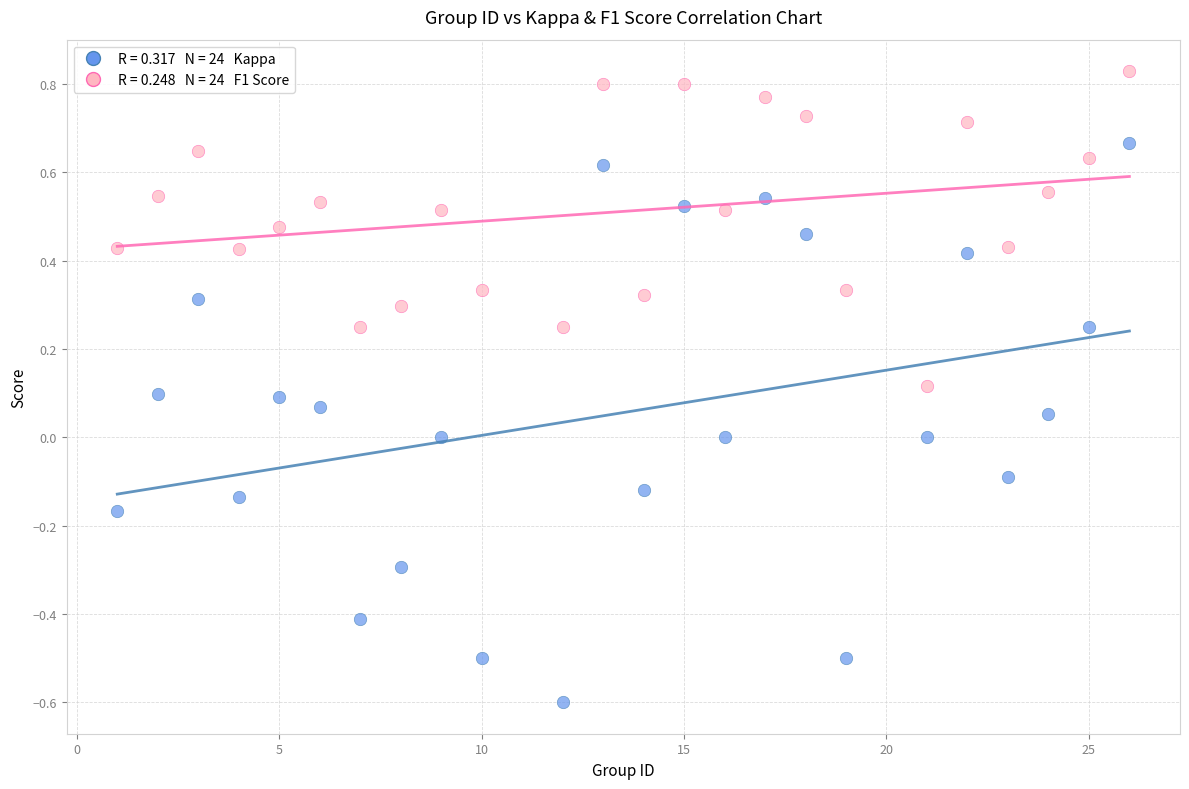

Across all data points, what is the range of Y values (max minus min)?

1.4